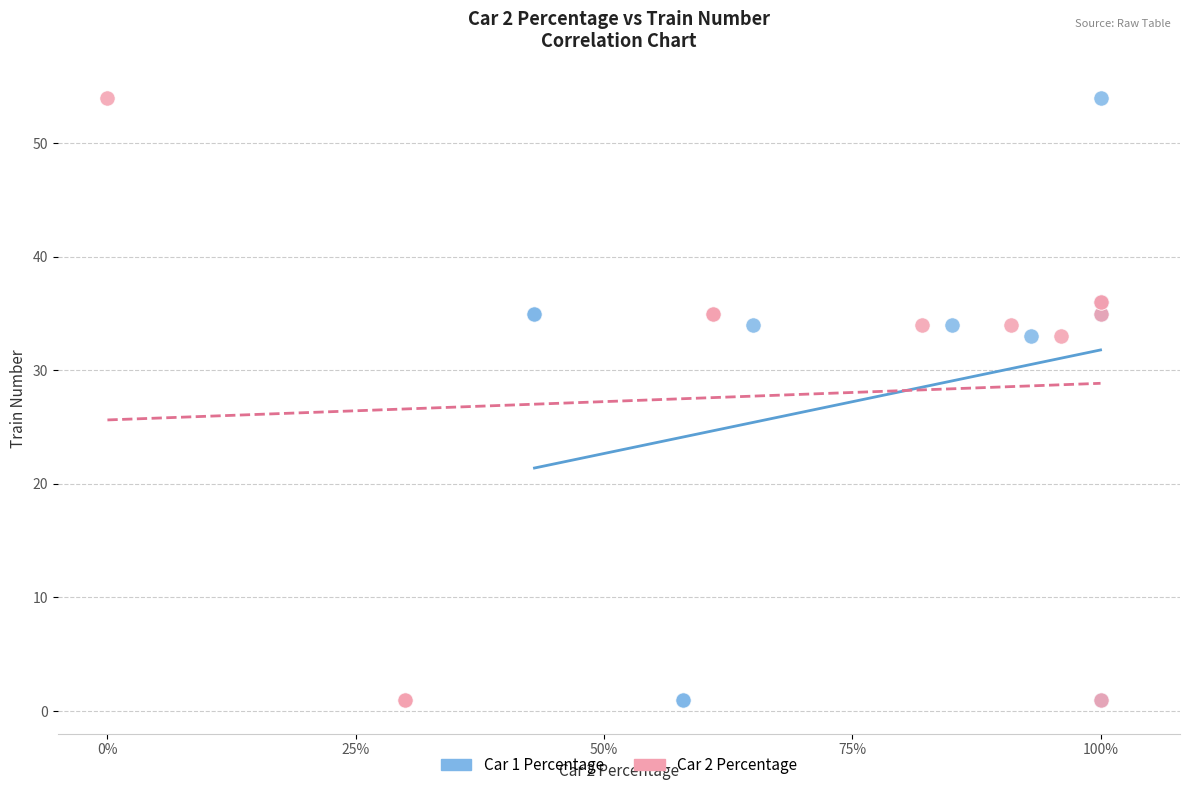

What are all the series names shown in the legend?

Car 1 Percentage, Car 2 Percentage